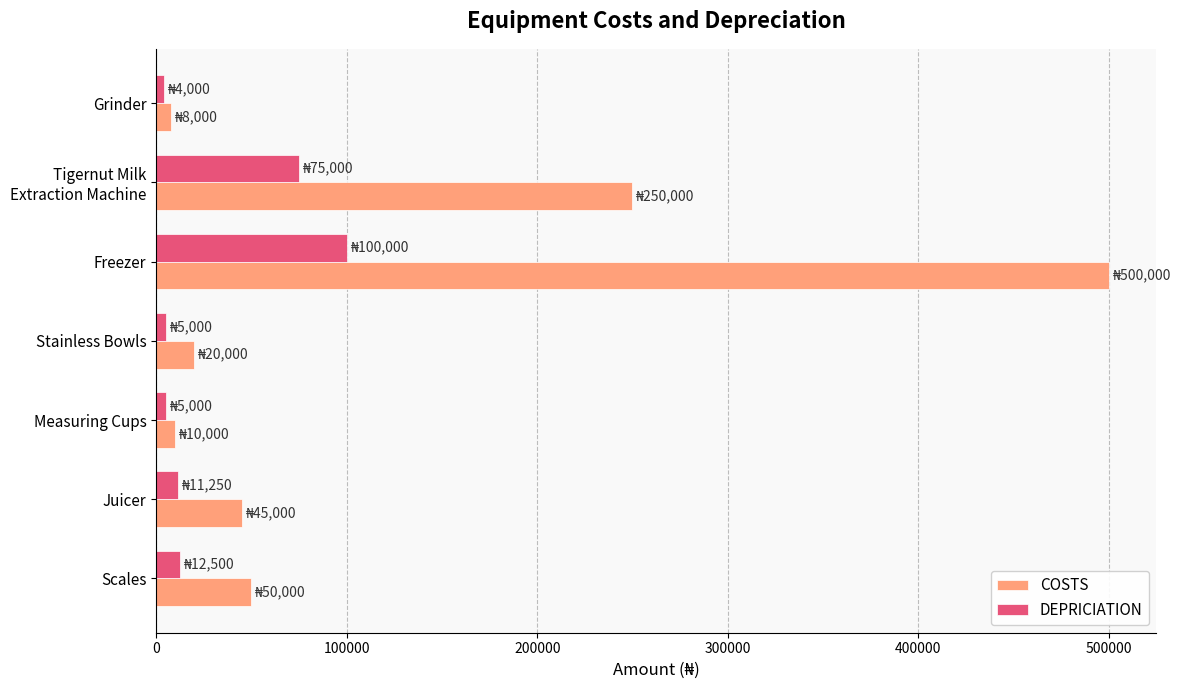

At Scales, list the series in order from smallest to largest.

DEPRICIATION, COSTS